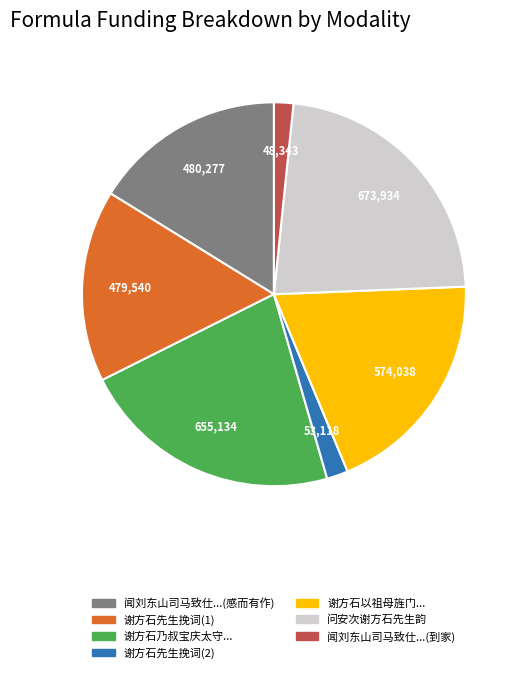

Is there a majority slice in this chart?

No